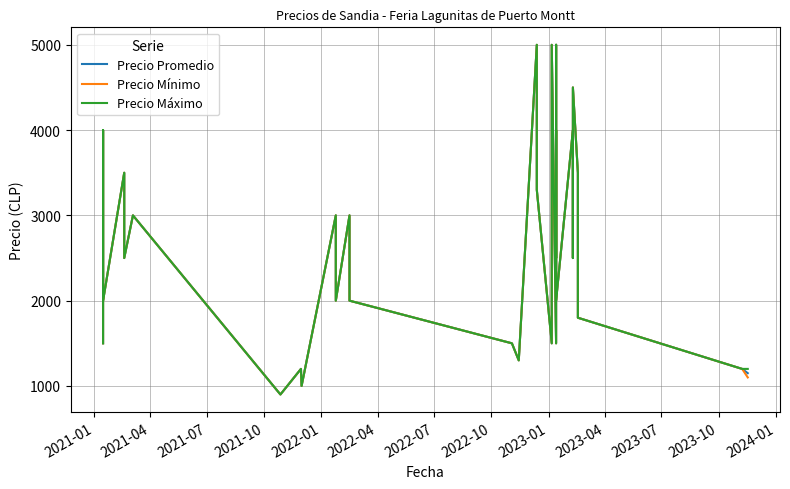

What is the average value of the Precio Máximo series?

2710